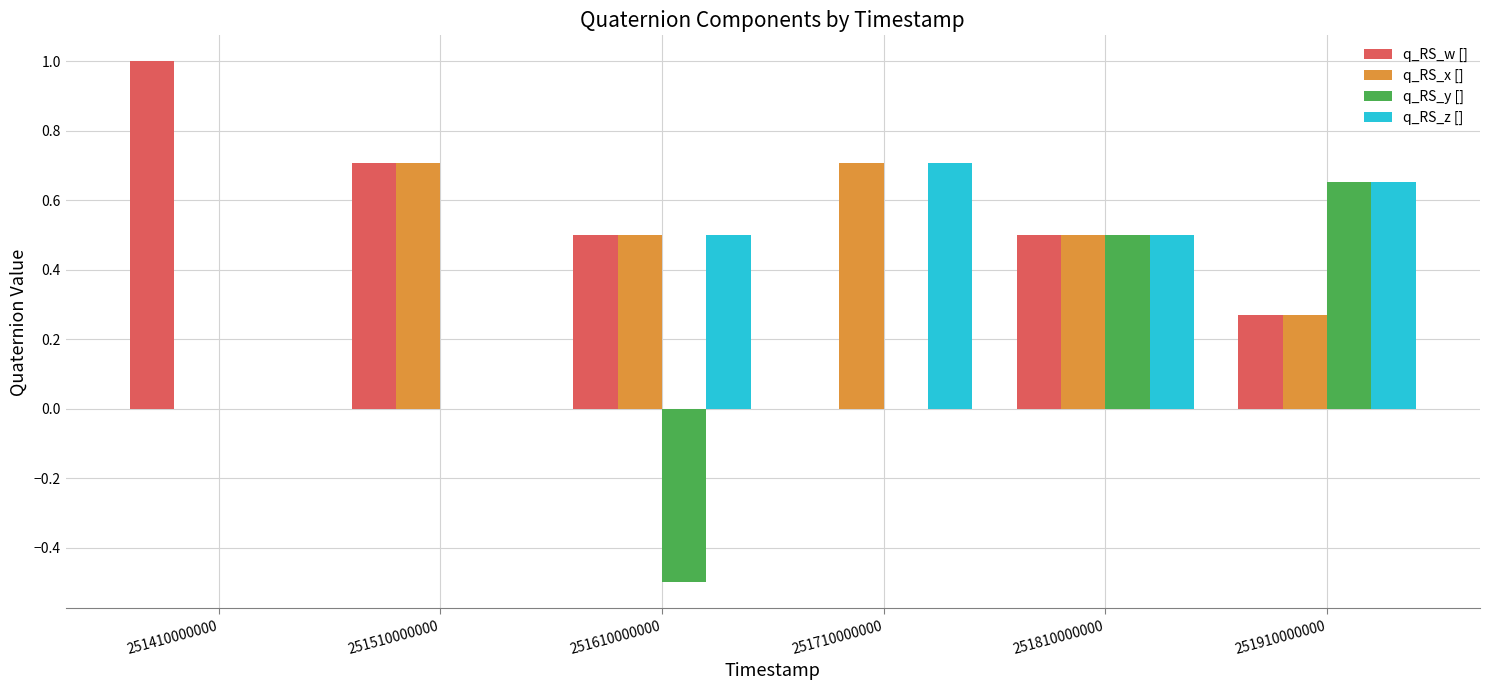

What is the spread (max minus min) of values at 251410000000?

1.0